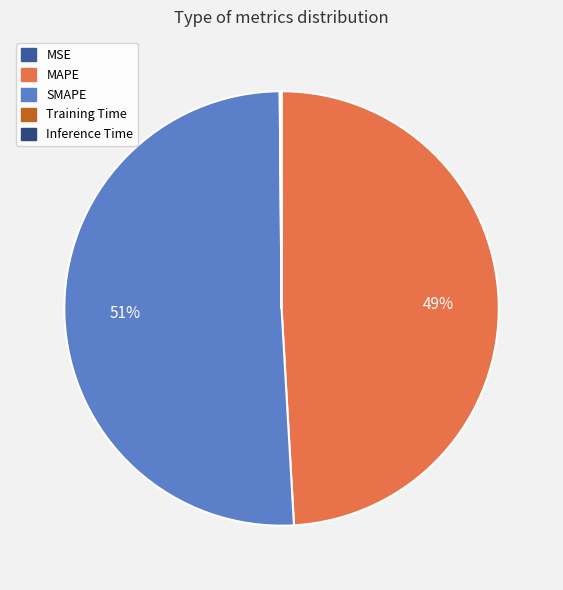

How many slices are in this pie chart?

5